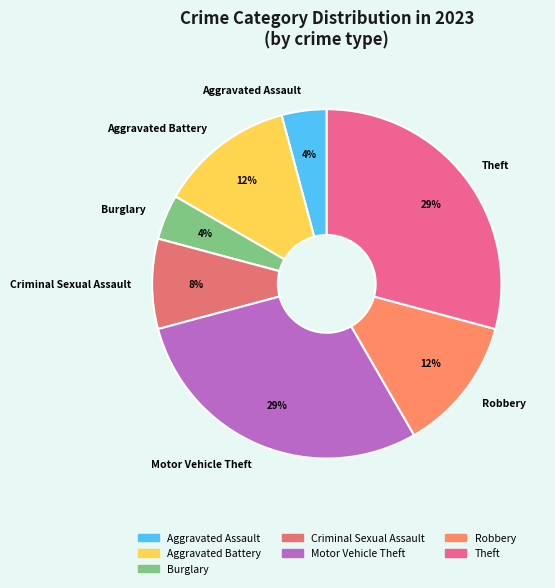

Do Robbery and Criminal Sexual Assault together represent more than half of the pie?

No